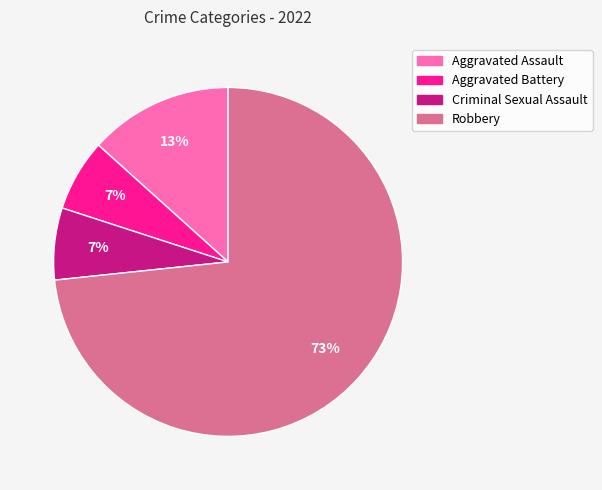

Count the number of slices in the pie.

4